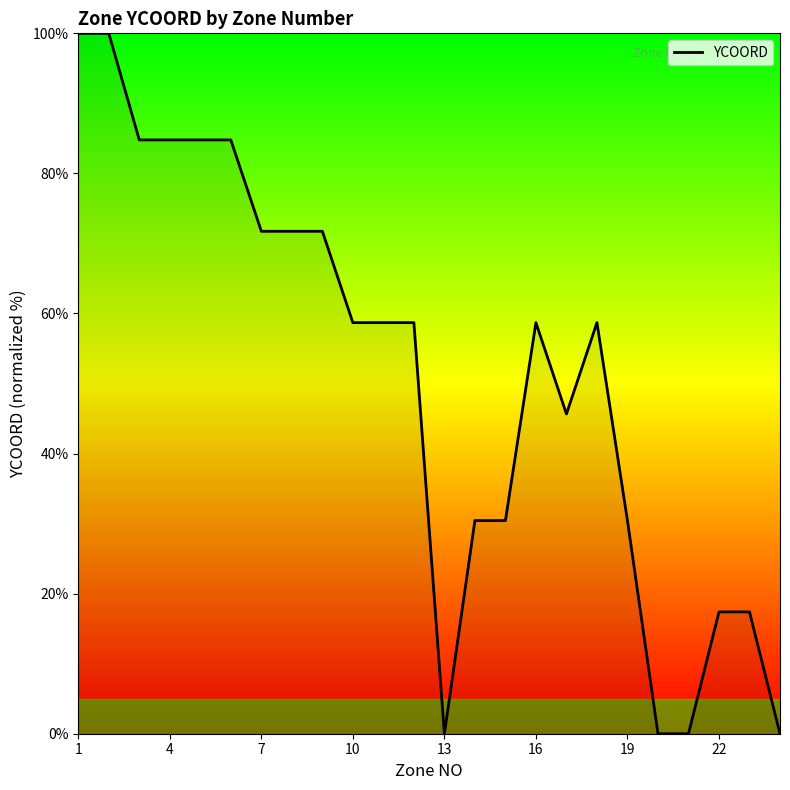

What is the difference between the maximum and minimum values?

100.0